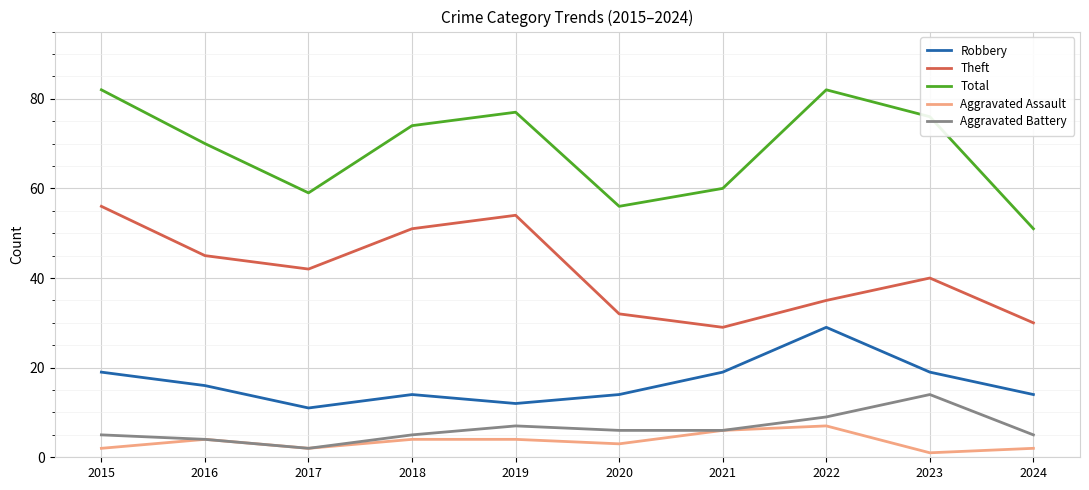

Reading left to right, what are all the values shown in this chart?

Robbery: 2015=19	2016=16	2017=11	2018=14	2019=12	2020=14	2021=19	2022=29	2023=19	2024=14
Theft: 2015=56	2016=45	2017=42	2018=51	2019=54	2020=32	2021=29	2022=35	2023=40	2024=30
Total: 2015=82	2016=70	2017=59	2018=74	2019=77	2020=56	2021=60	2022=82	2023=76	2024=51
Aggravated Assault: 2015=2	2016=4	2017=2	2018=4	2019=4	2020=3	2021=6	2022=7	2023=1	2024=2
Aggravated Battery: 2015=5	2016=4	2017=2	2018=5	2019=7	2020=6	2021=6	2022=9	2023=14	2024=5